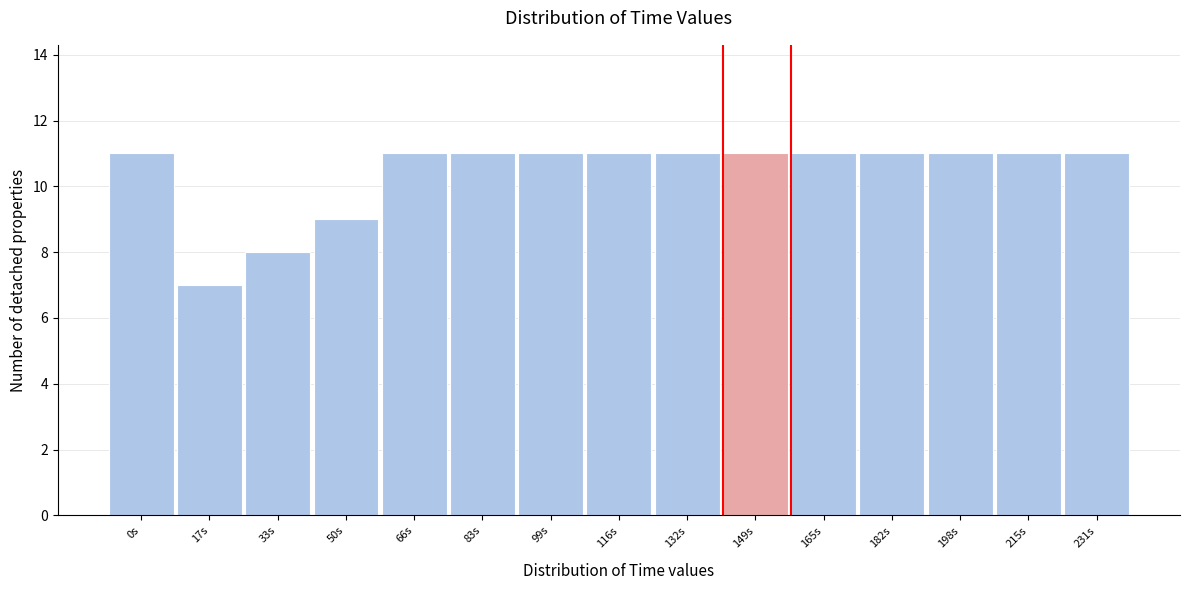

Reading left to right, what are all the values shown in this chart?

11	7	8	9	11	11	11	11	11	11	11	11	11	11	11